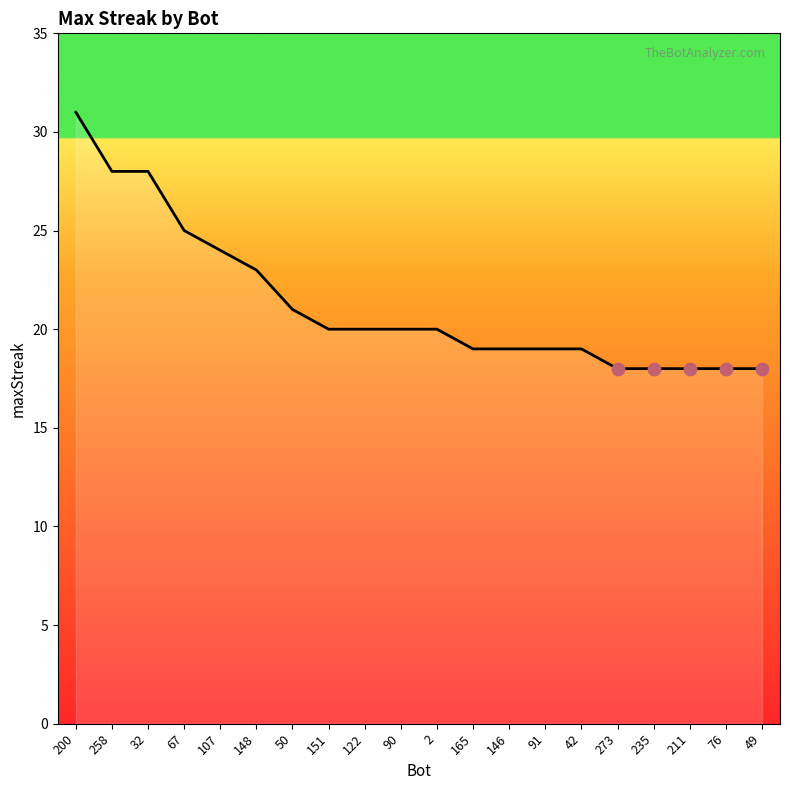

What is the change in value from 42 to 211?

-1